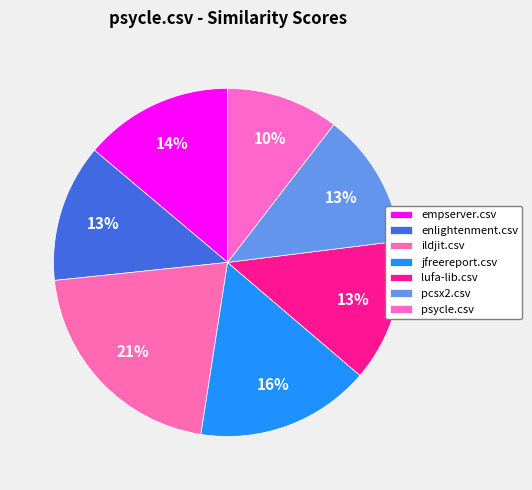

How many segments does this pie chart have?

7